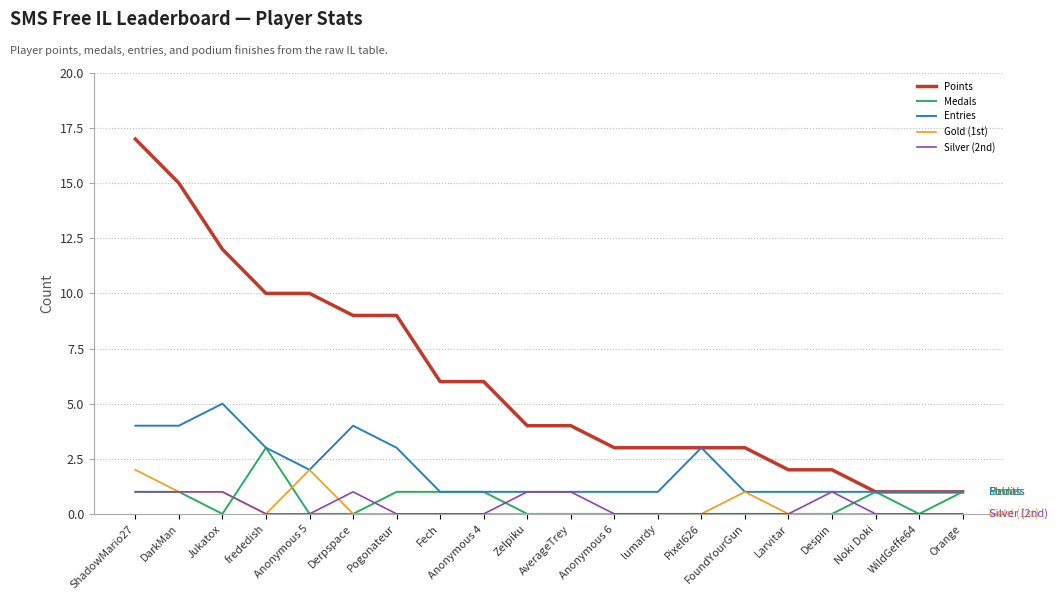

The value of Medals at Orange is 1. True or false?

True